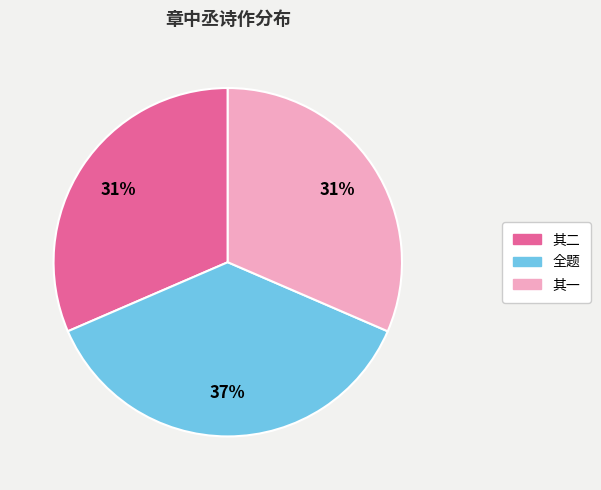

To the nearest percent, what is the difference between the largest and smallest slice percentages?

6%